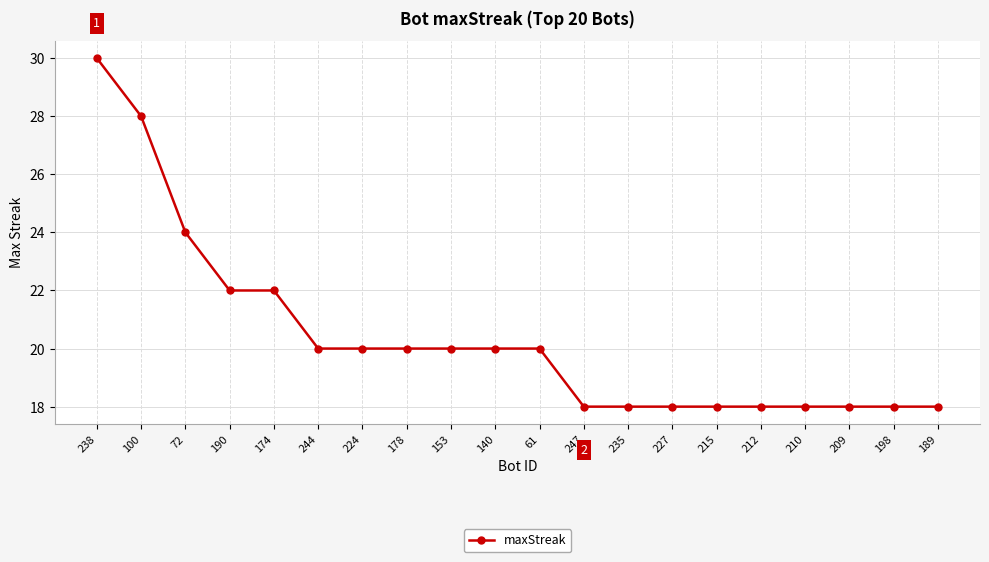

What is the smallest value displayed?

18